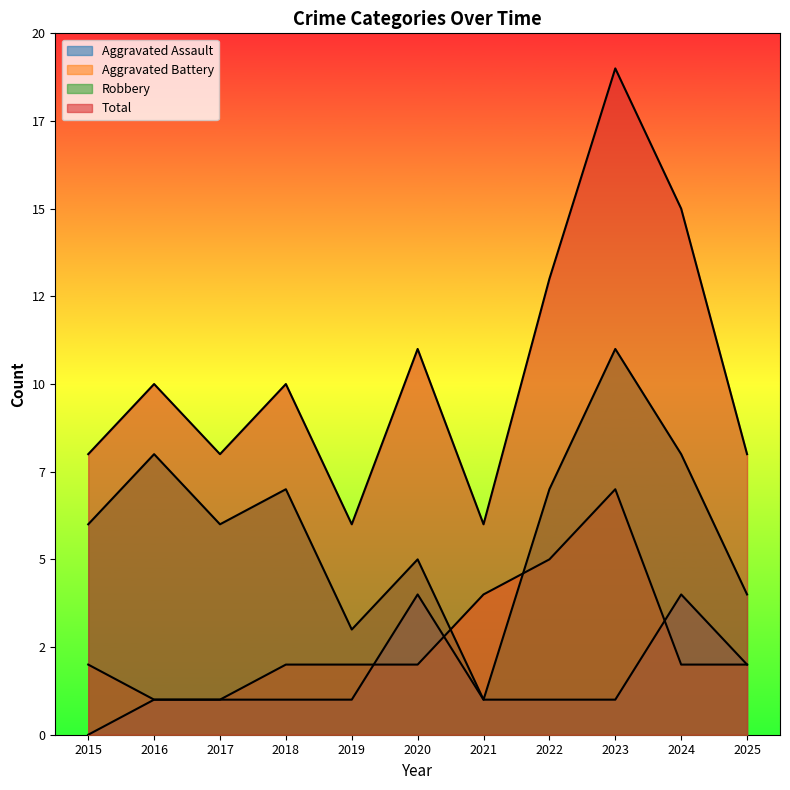

Which label corresponds to the largest value in the chart?

2023